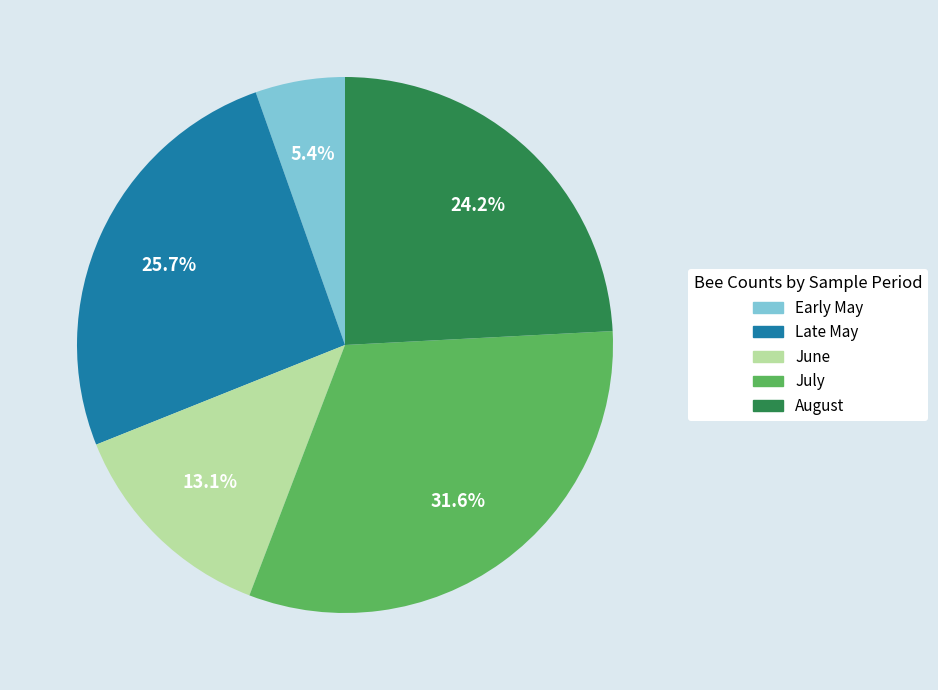

To the nearest percent, what is the average slice percentage?

20%